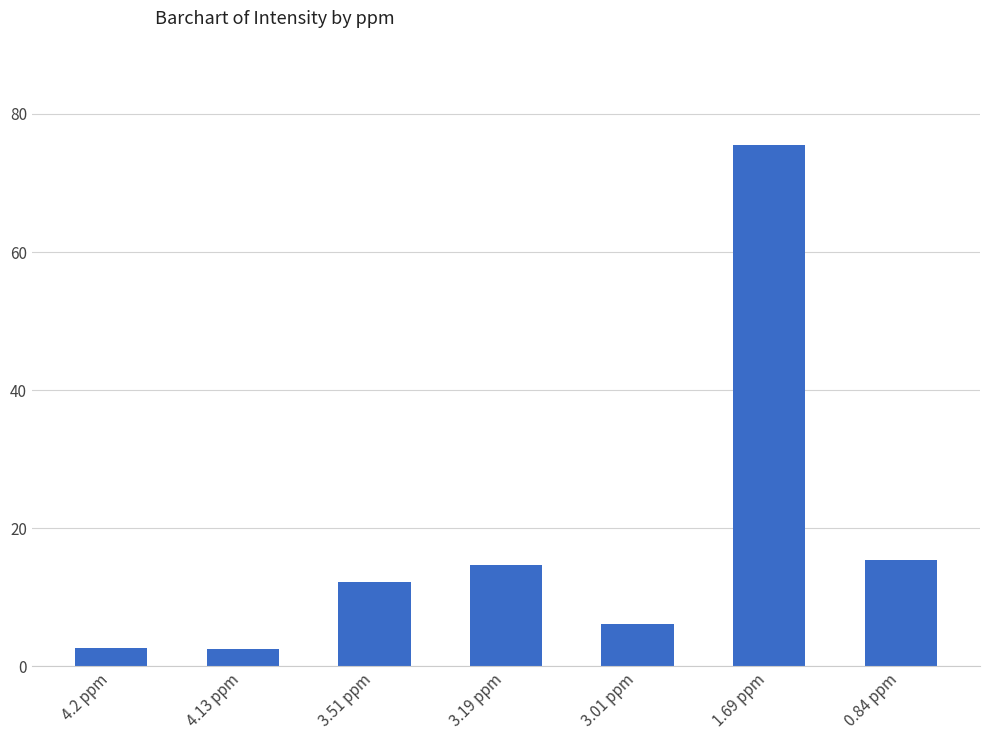

At which category does the chart reach its peak across all series?

1.69 ppm